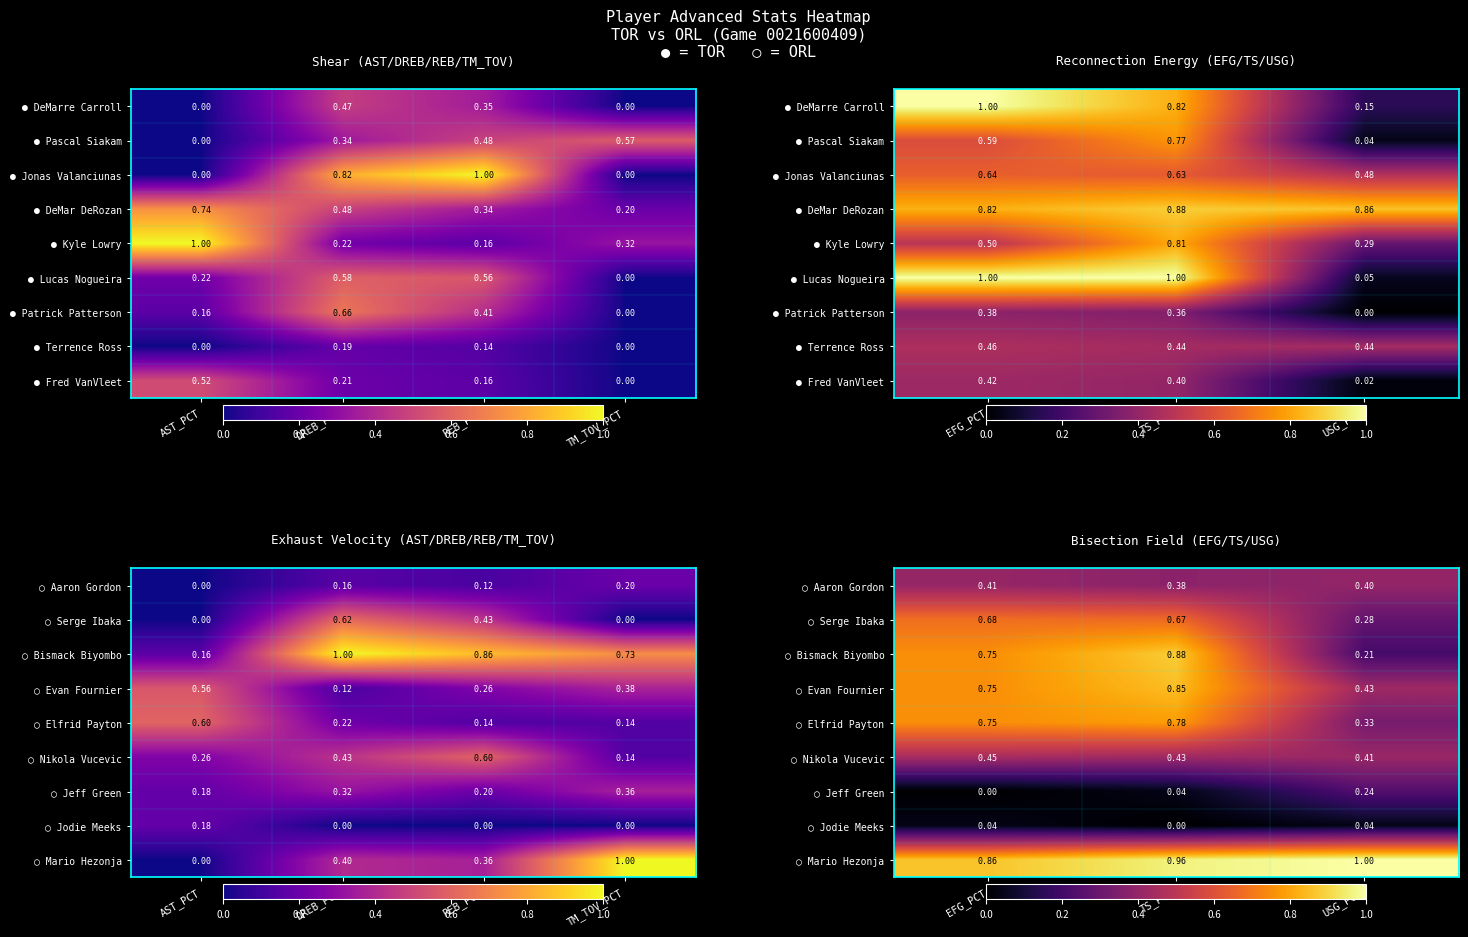

Count the number of data series in this chart.

9